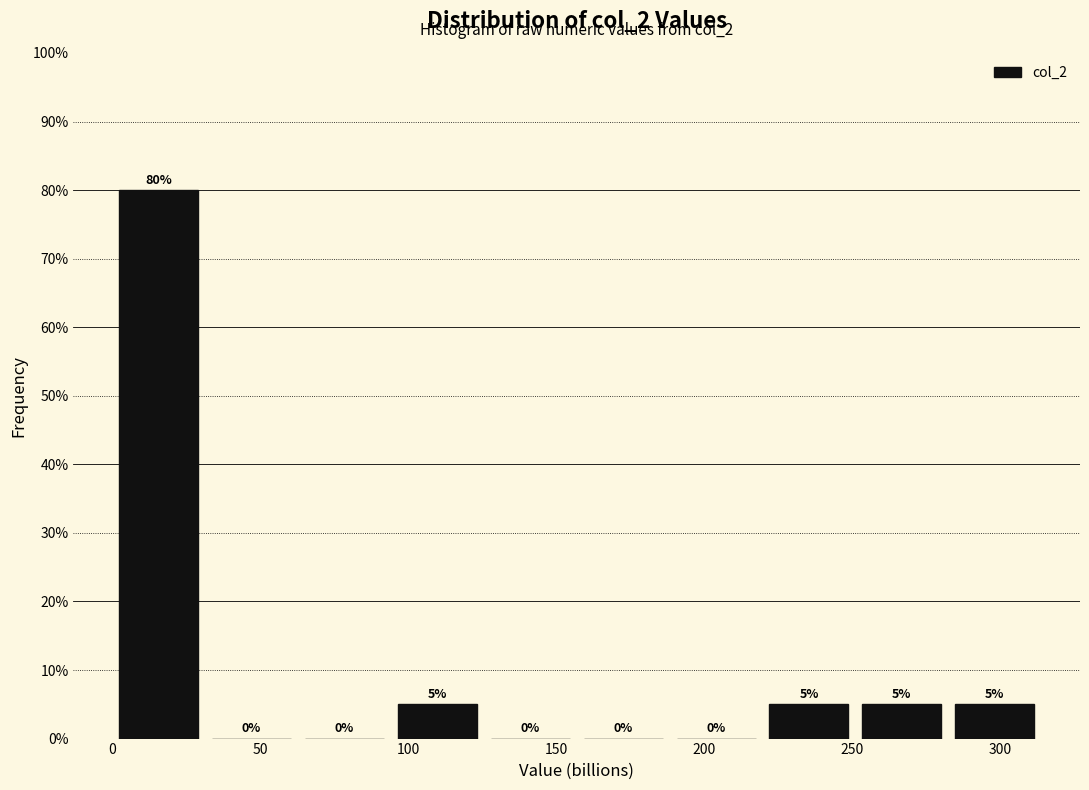

Over which range of the x-axis is the bar tallest?

0 to 30